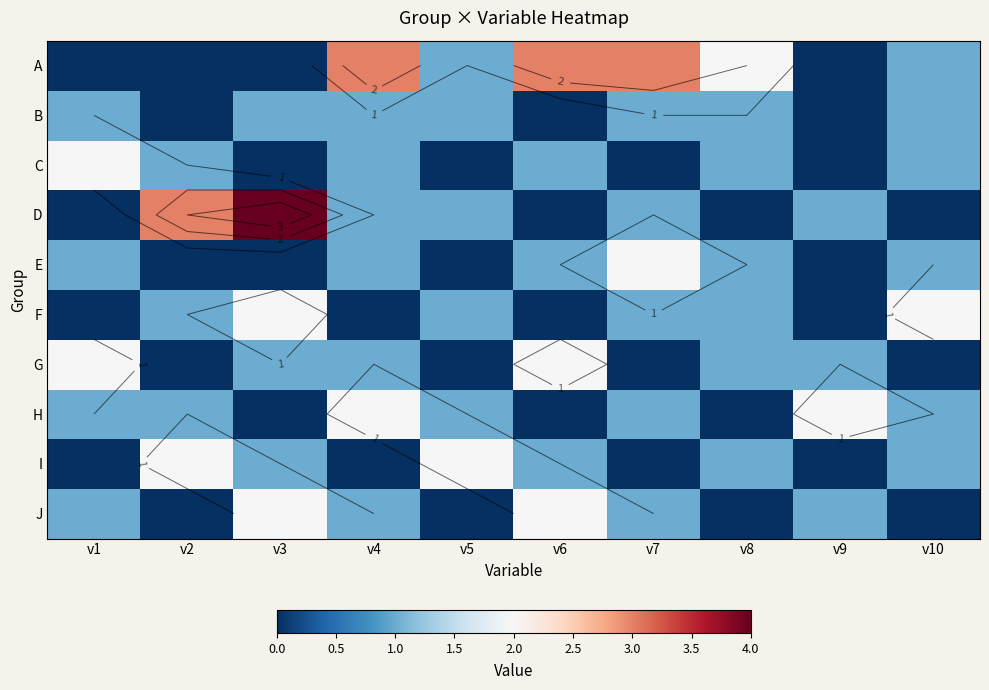

Rank the categories by C value from highest to lowest.

v1, v2, v4, v6, v8, v10, v3, v5, v7, v9